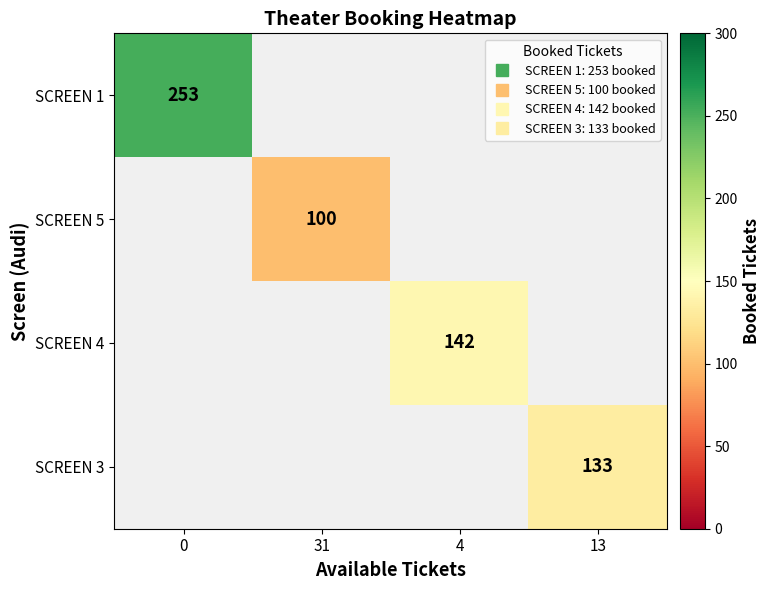

At how many categories does at least one series exceed 138?

2